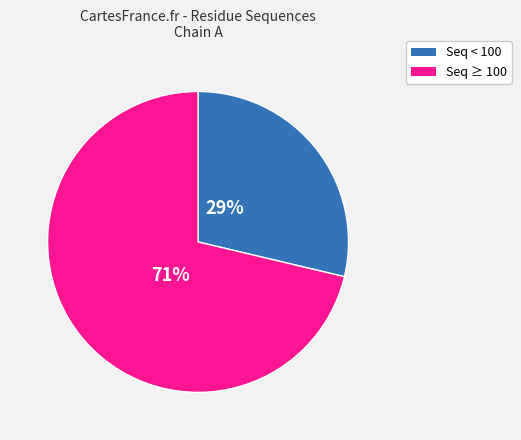

Is there any slice that represents more than half of the pie?

Yes